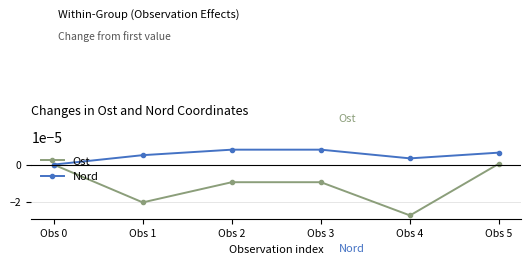

Which category has the lowest value in the Ost series?

Obs 4